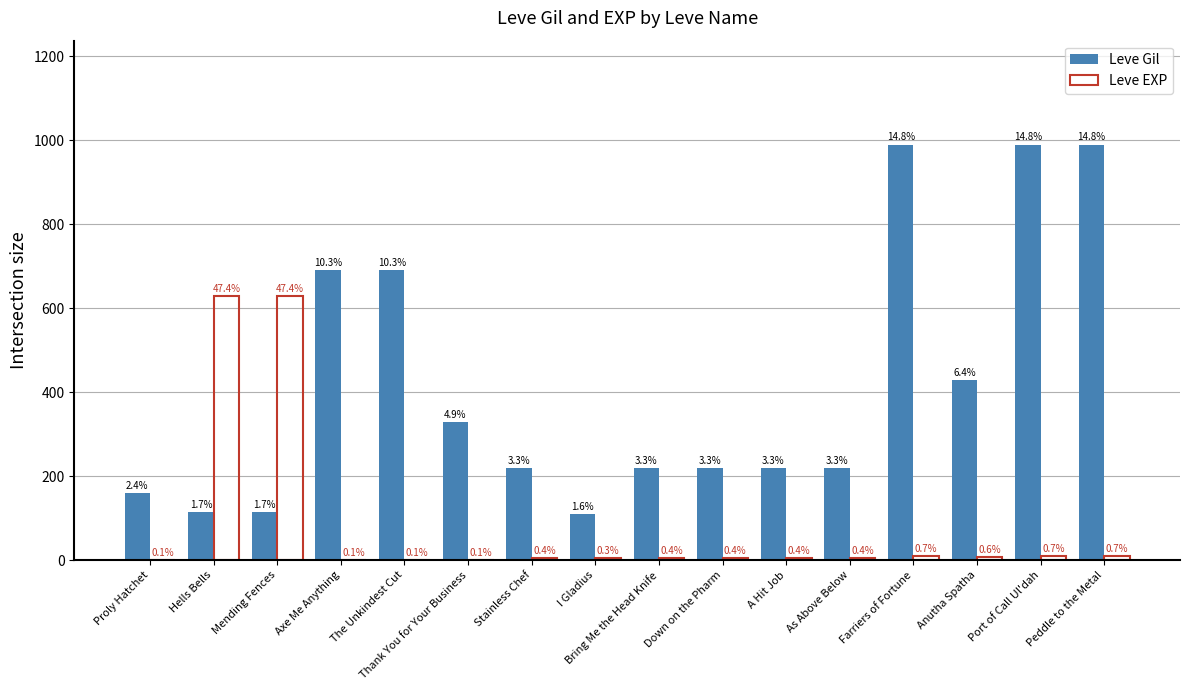

What is the label of the 5th bar from the right?

As Above Below